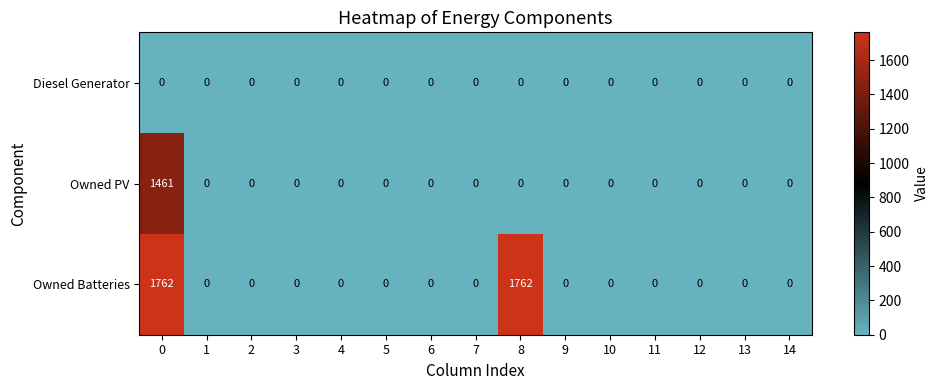

The value of Owned PV at 9 is 0. True or false?

True